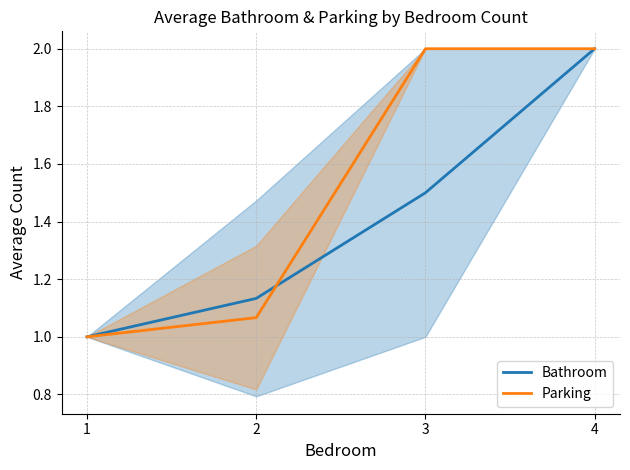

Is it true that Bathroom equals 0.5 at 3?

False